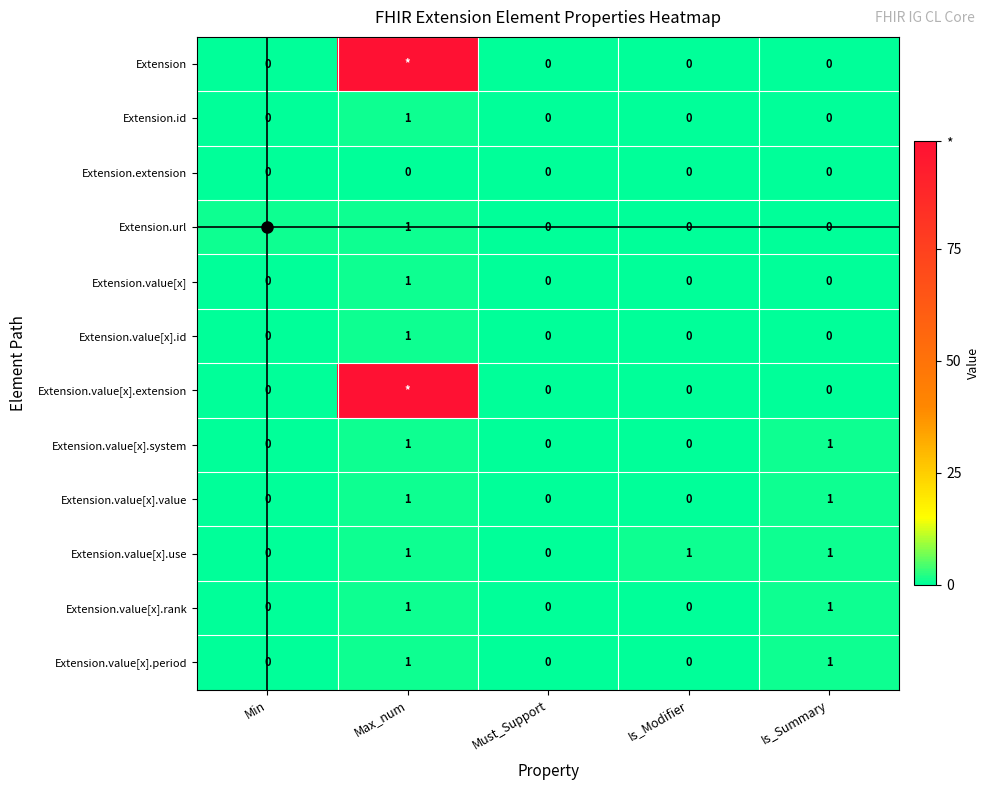

Count the Extension.value[x].id values in the range 0 to 1.

5